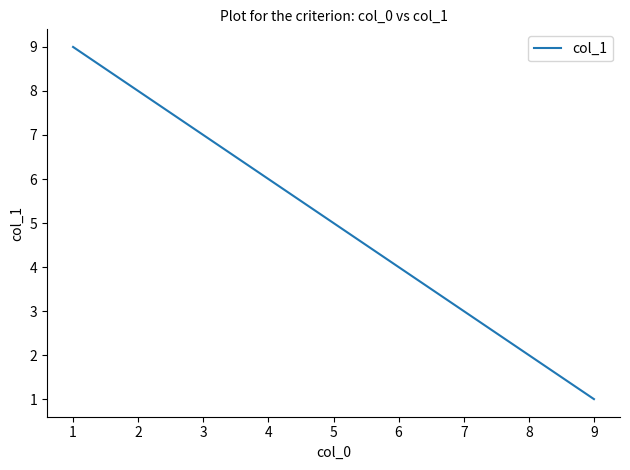

How many values are between 3 and 7?

5